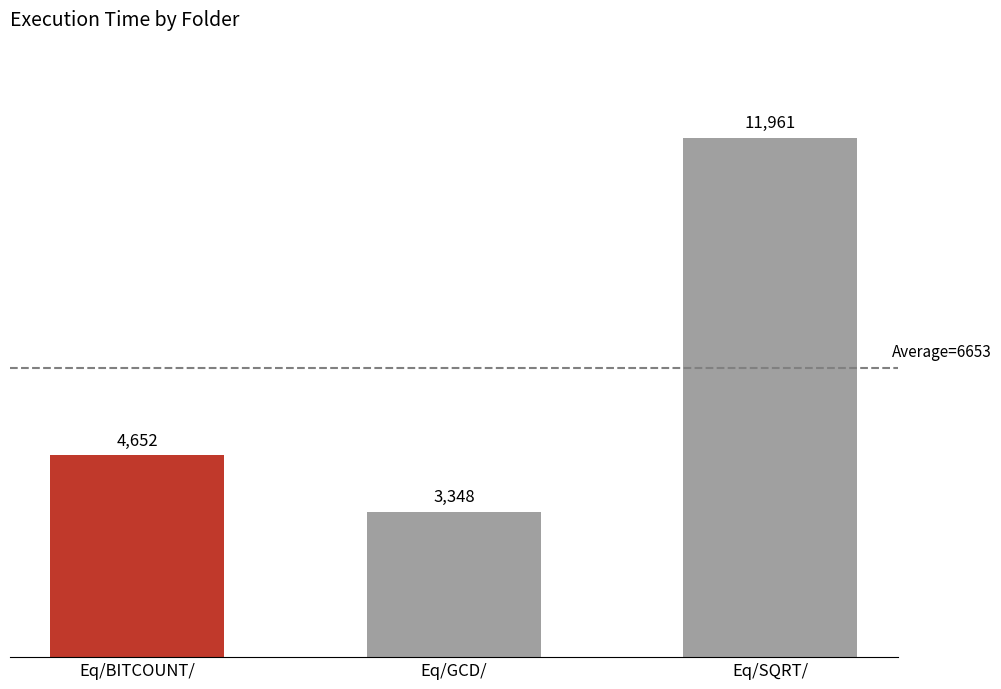

What is the greatest value displayed?

11961